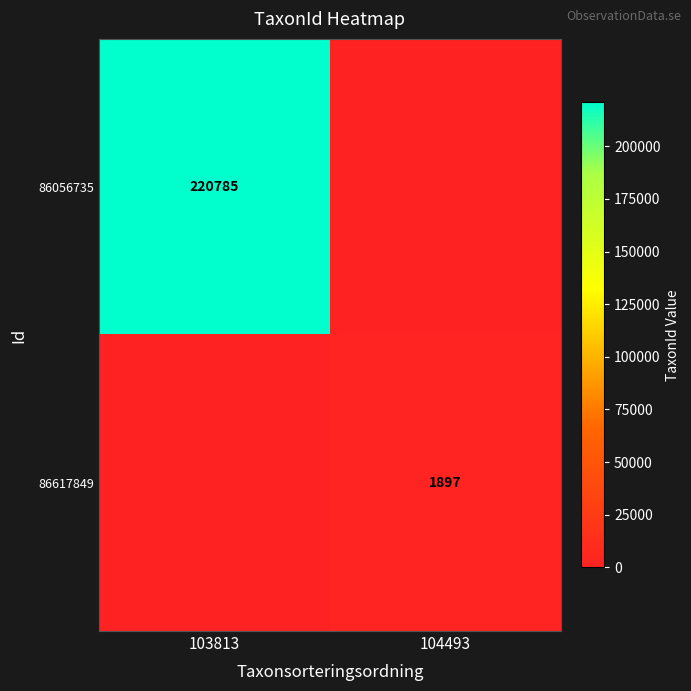

The value of 86056735 at 103813 is 220785. True or false?

True